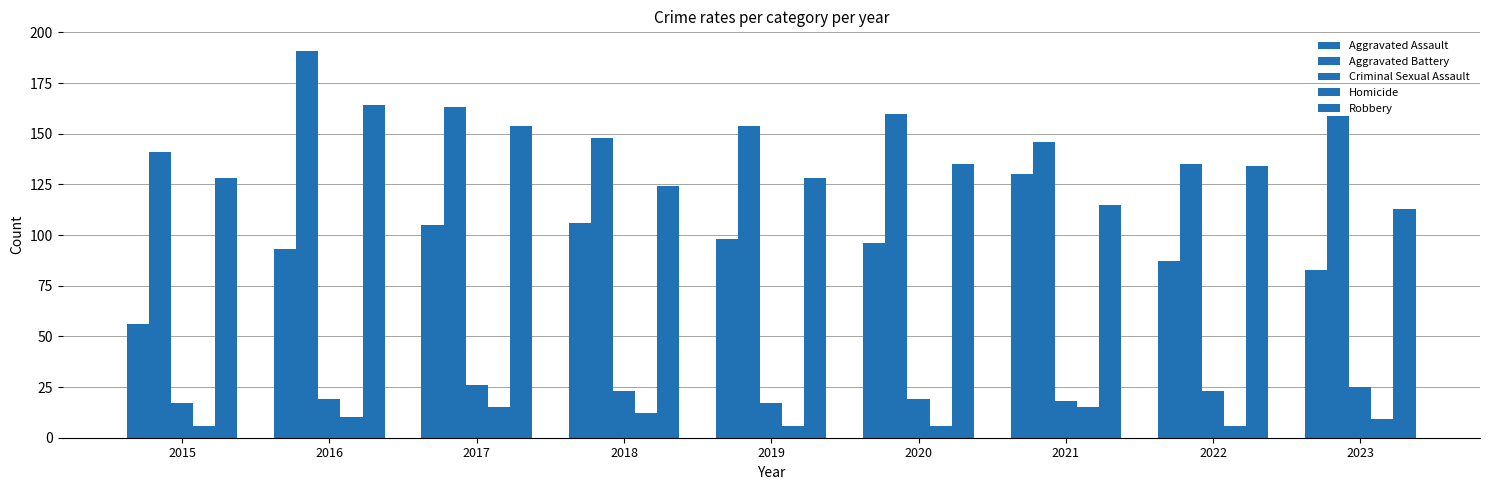

At how many categories does at least one series exceed 111?

9